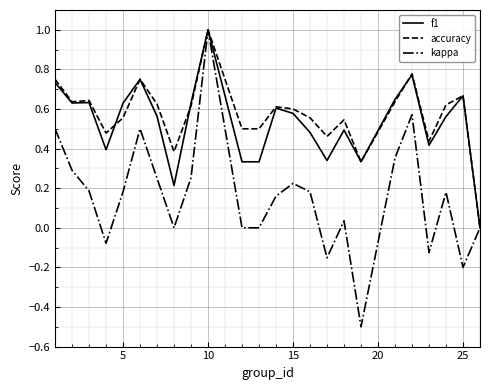

Which series has the widest spread of values?

kappa